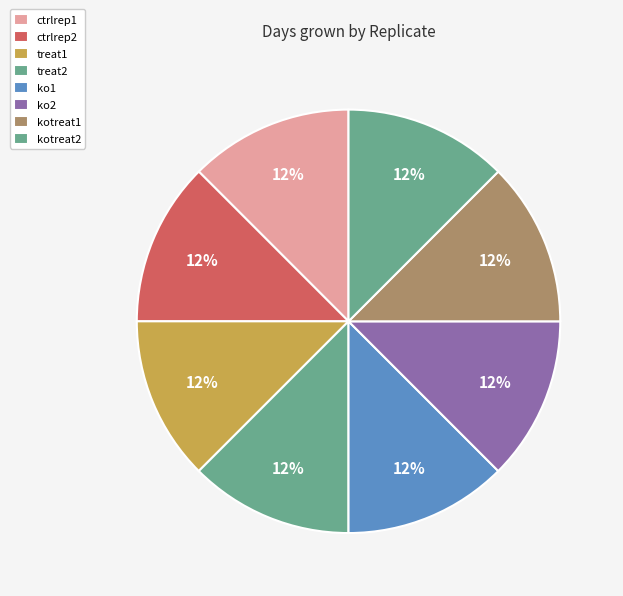

Which category has the biggest portion of the pie?

ctrlrep1